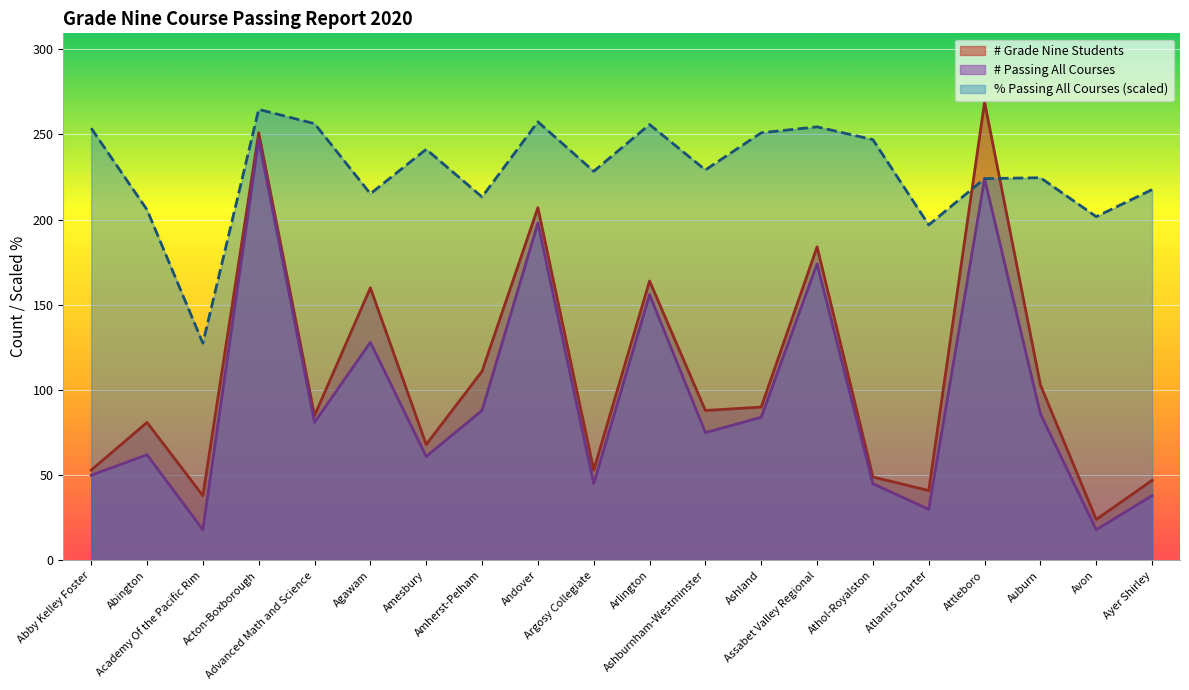

What is the difference between the % Passing All Courses values at Arlington and Amesbury?

14.5